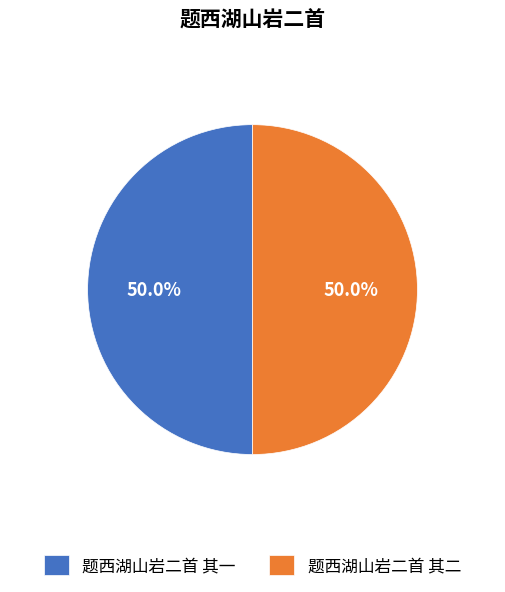

Is it true that 题西湖山岩二首 其一 is 43% of the pie?

False